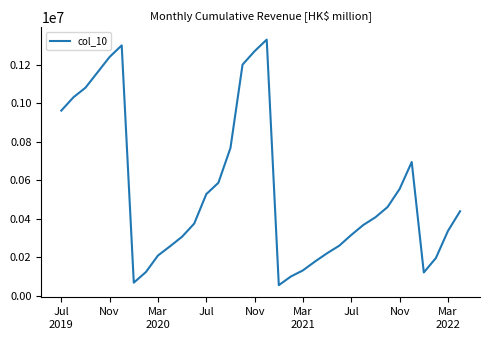

What is the minimum value shown in the chart?

54000.0